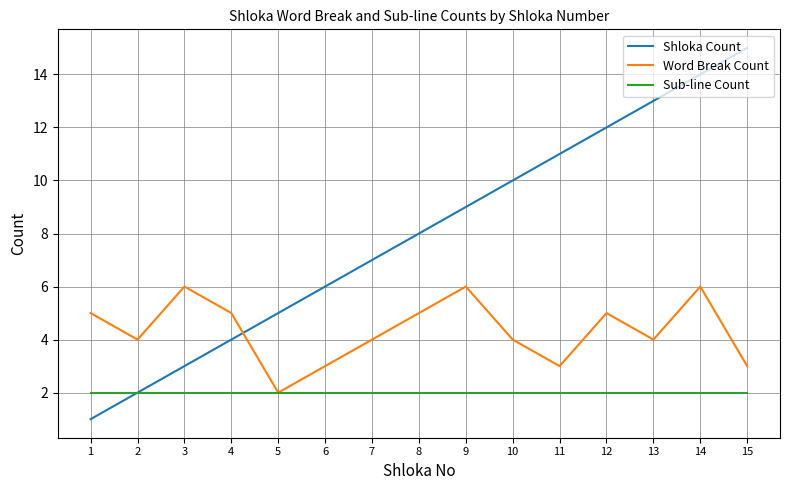

How many values in the Shloka Count series are below 8?

7